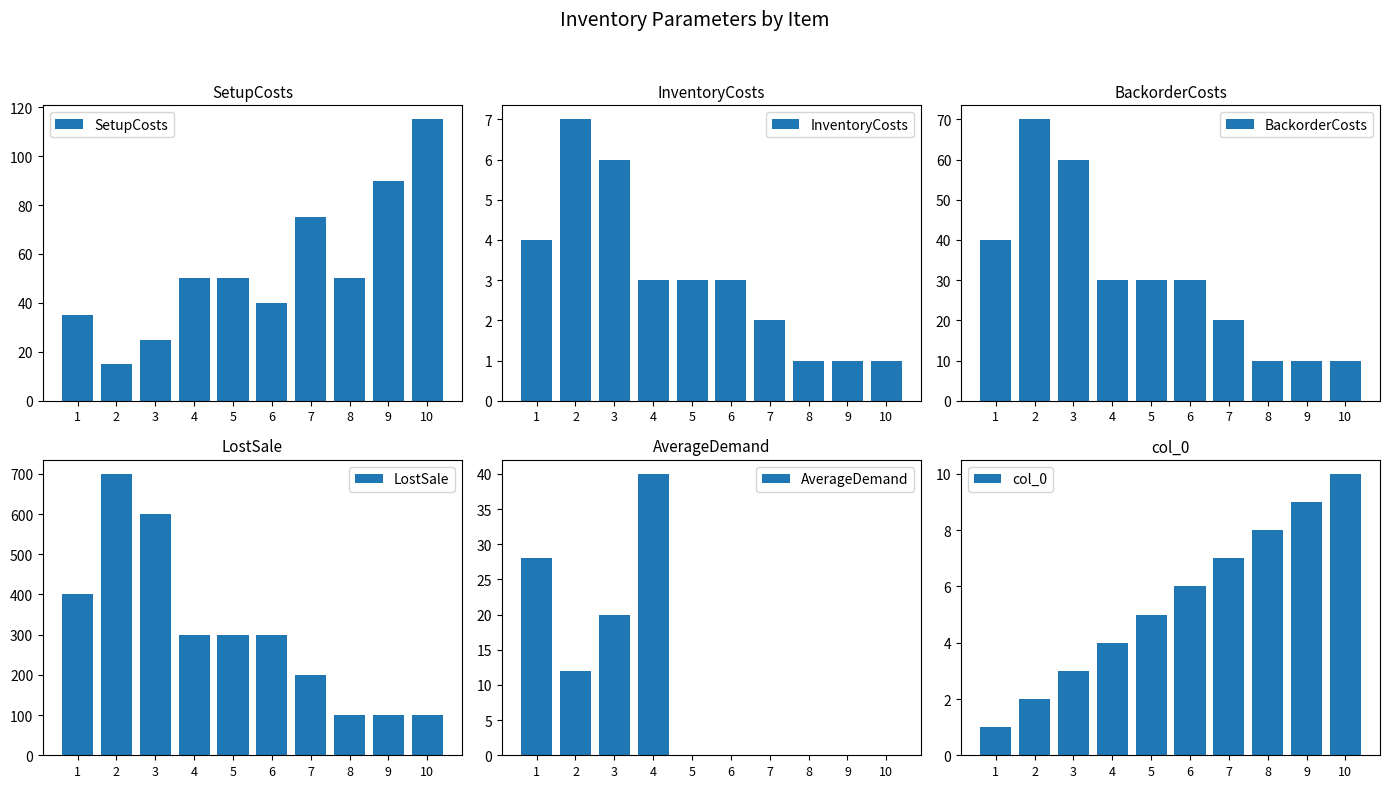

The value of InventoryCosts at 1 is 4. True or false?

True